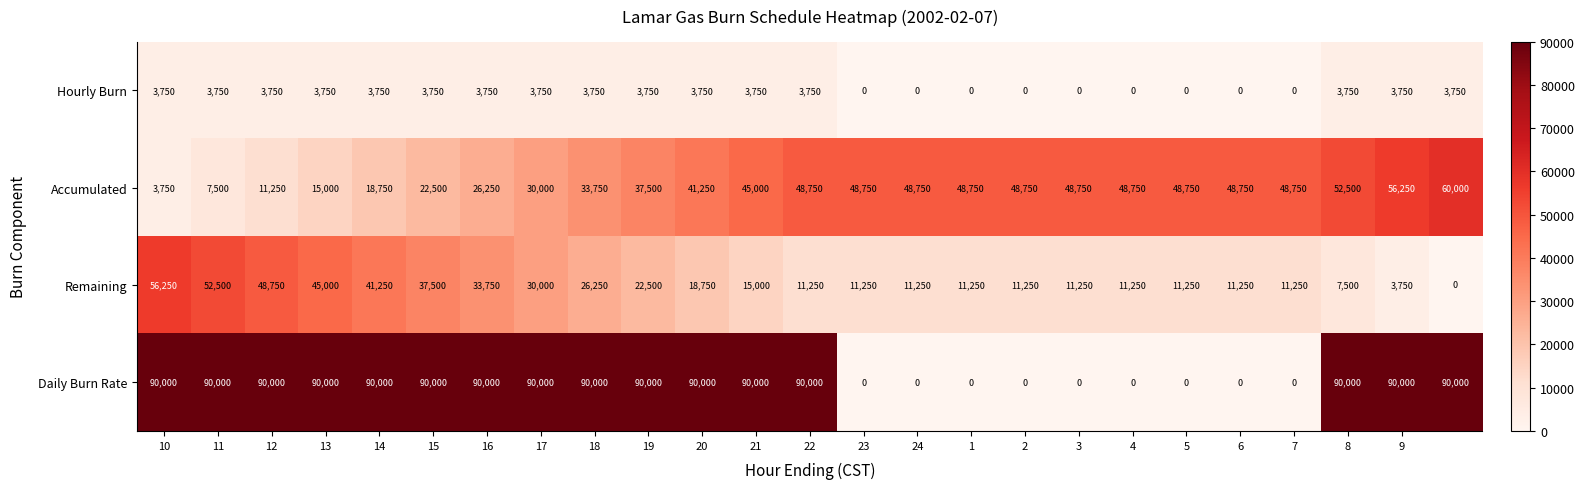

Which series has the largest total across all categories?

Daily Burn Rate